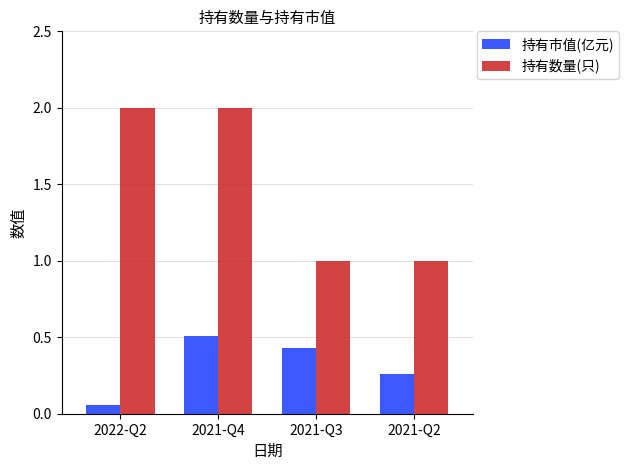

The value of 持有市值(亿元) at 2021-Q3 is 0.1. True or false?

False